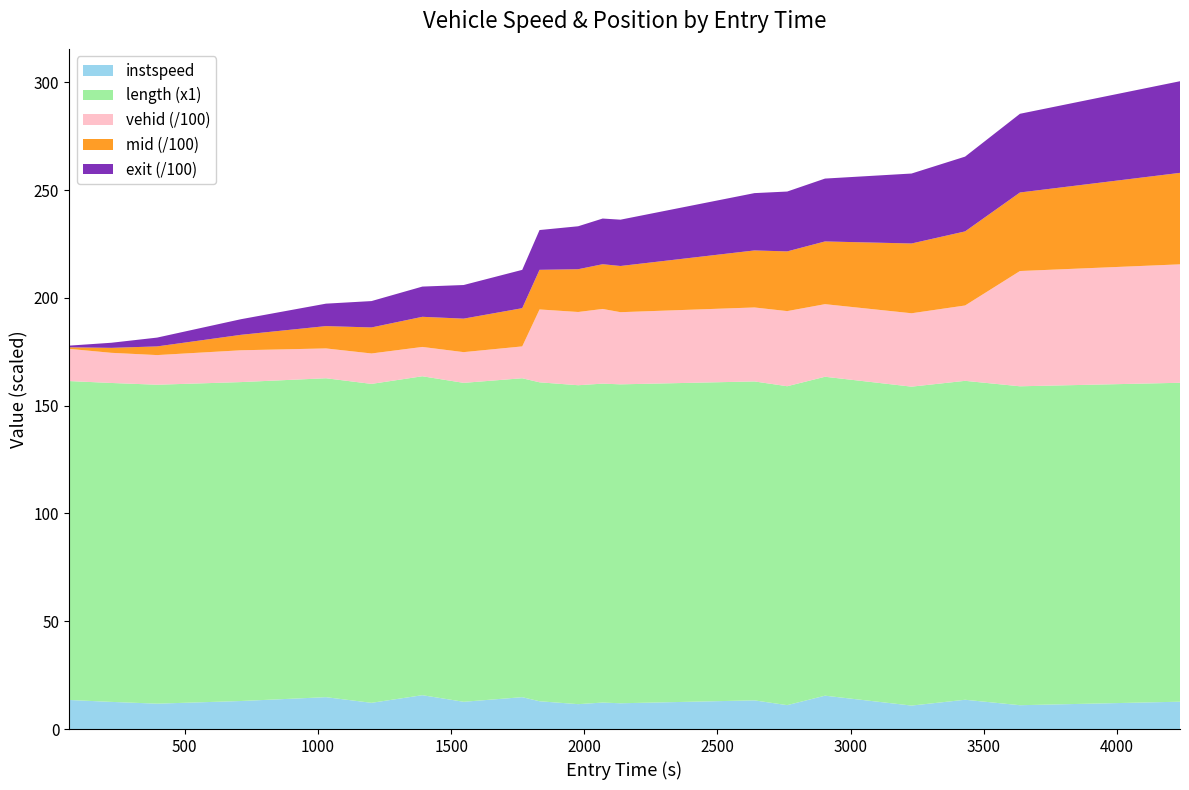

Reading left to right, transcribe all the data shown in this chart.

vehid: 65.0=1494.0	224.0=1398.0	396.0=1375.0	711.0=1475.0	1030.0=1383.0	1201.0=1411.0	1392.0=1360.0	1547.0=1425.0	1767.0=1477.0	1832.0=3380.0	1977.0=3397.0	2069.0=3464.0	2136.0=3347.0	2639.0=3431.0	2762.0=3484.0	2904.0=3367.0	3229.0=3404.0	3430.0=3495.0	3636.0=5346.0	4237.0=5493.0
instspeed: 65.0=13.5	224.0=12.6	396.0=11.8	711.0=13.0	1030.0=14.8	1201.0=12.2	1392.0=15.7	1547.0=12.6	1767.0=14.8	1832.0=12.9	1977.0=11.5	2069.0=12.3	2136.0=11.9	2639.0=13.3	2762.0=11.1	2904.0=15.5	3229.0=10.9	3430.0=13.6	3636.0=11.1	4237.0=12.7
mid: 65.0=71.2	224.0=230.4	396.0=402.5	711.0=717.3	1030.0=1035.7	1201.0=1207.2	1392.0=1397.3	1547.0=1553.2	1767.0=1772.6	1832.0=1838.0	1977.0=1984.1	2069.0=2075.1	2136.0=2142.4	2639.0=2645.1	2762.0=2769.4	2904.0=2909.3	3229.0=3236.5	3430.0=3436.0	3636.0=3643.2	4237.0=4243.2
exit: 65.0=76.8	224.0=236.3	396.0=408.9	711.0=724.3	1030.0=1040.9	1201.0=1222.9	1392.0=1402.3	1547.0=1559.9	1767.0=1777.7	1832.0=1844.9	1977.0=1991.9	2069.0=2118.4	2136.0=2148.4	2639.0=2658.4	2762.0=2776.4	2904.0=2915.8	3229.0=3244.7	3430.0=3468.2	3636.0=3650.1	4237.0=4250.4
length: 65.0=147.9	224.0=147.9	396.0=147.9	711.0=147.9	1030.0=147.9	1201.0=147.9	1392.0=147.9	1547.0=147.9	1767.0=147.9	1832.0=147.9	1977.0=147.9	2069.0=147.9	2136.0=147.9	2639.0=147.9	2762.0=147.9	2904.0=147.9	3229.0=147.9	3430.0=147.9	3636.0=147.9	4237.0=147.9